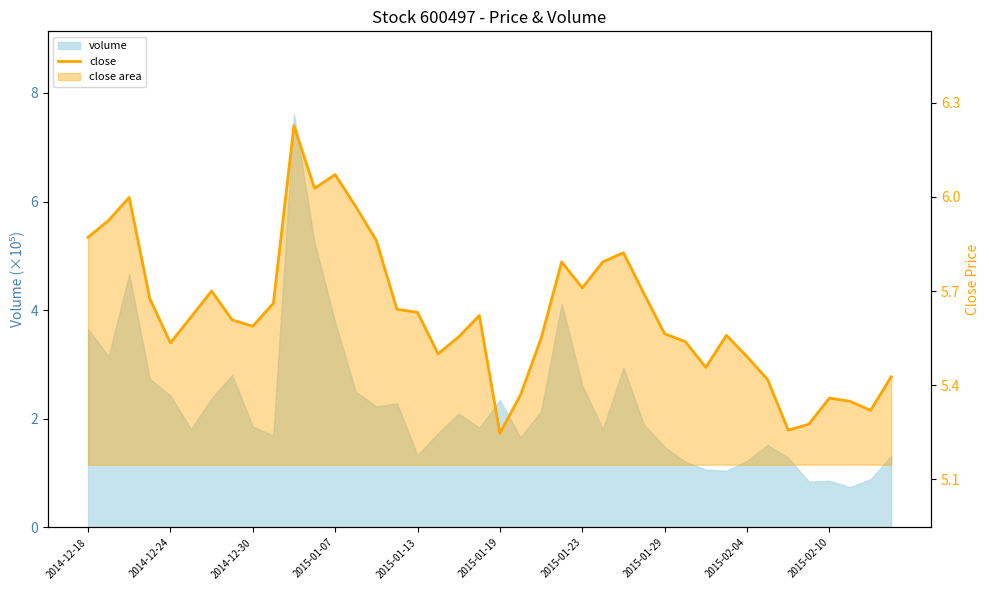

List the labels in order of value, largest first.

10, 12, 11, 2014-12-30, 13, 2014-12-24, 2014-12-18, 14, 26, 23, 25, 24, 2015-01-23, 27, 2015-01-07, 2015-02-10, 15, 16, 19, 2015-01-19, 2015-01-29, 2015-02-04, 28, 31, 18, 22, 29, 2015-01-13, 17, 32, 30, 39, 33, 21, 36, 37, 38, 35, 34, 20